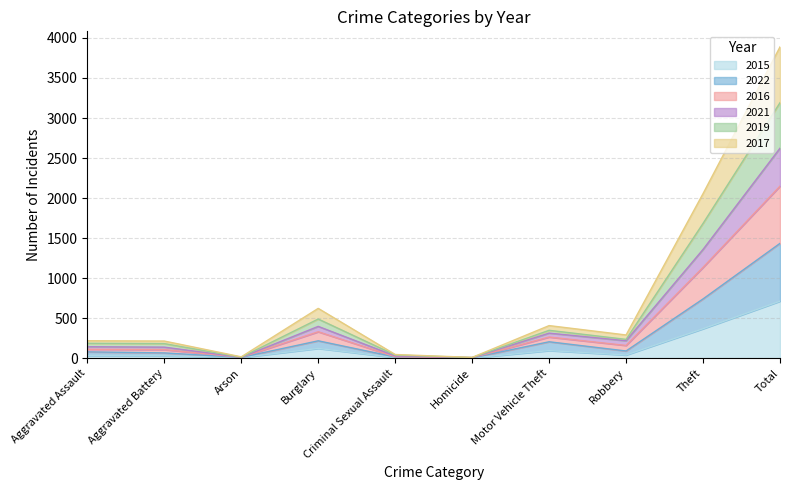

Rank the series at Arson from lowest to highest value.

2015, 2022, 2021, 2017, 2019, 2016